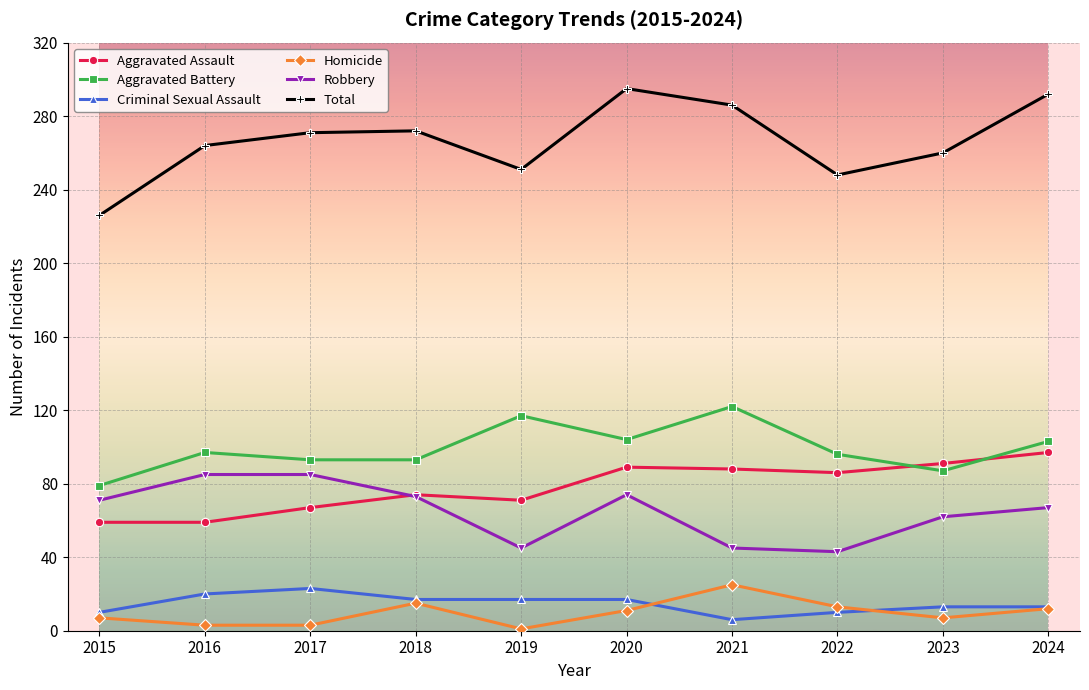

Is the value of Robbery at 2021 greater than the value of Criminal Sexual Assault at 2020?

Yes